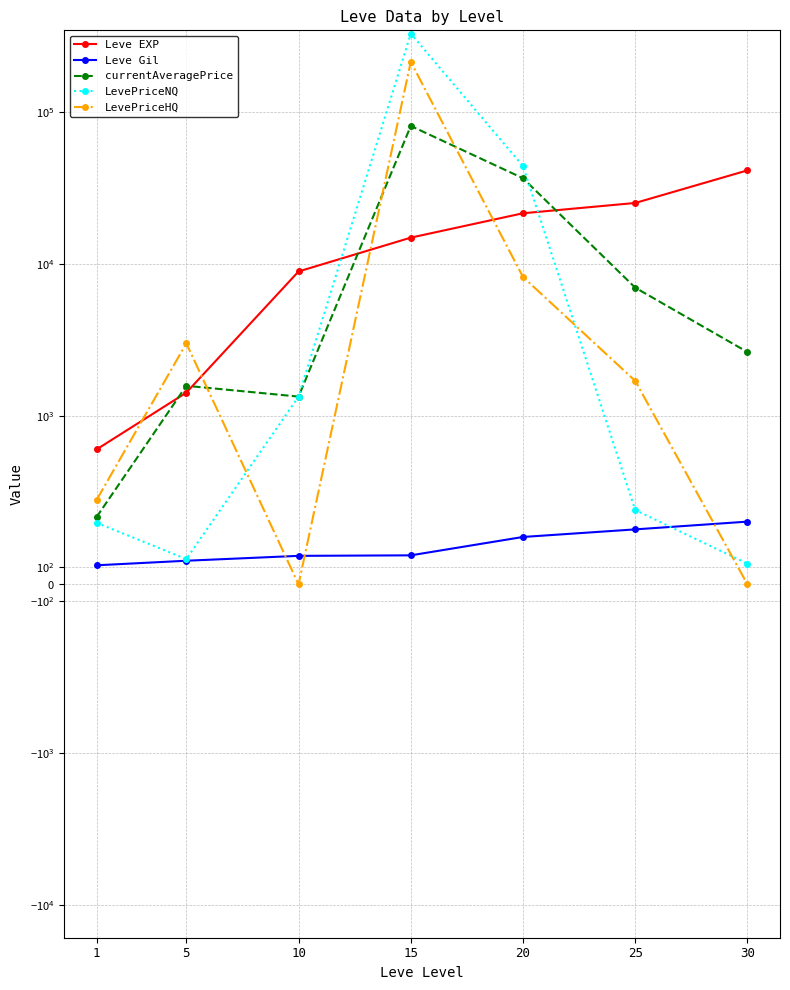

How many values in the LevePriceNQ series are below 440?

3